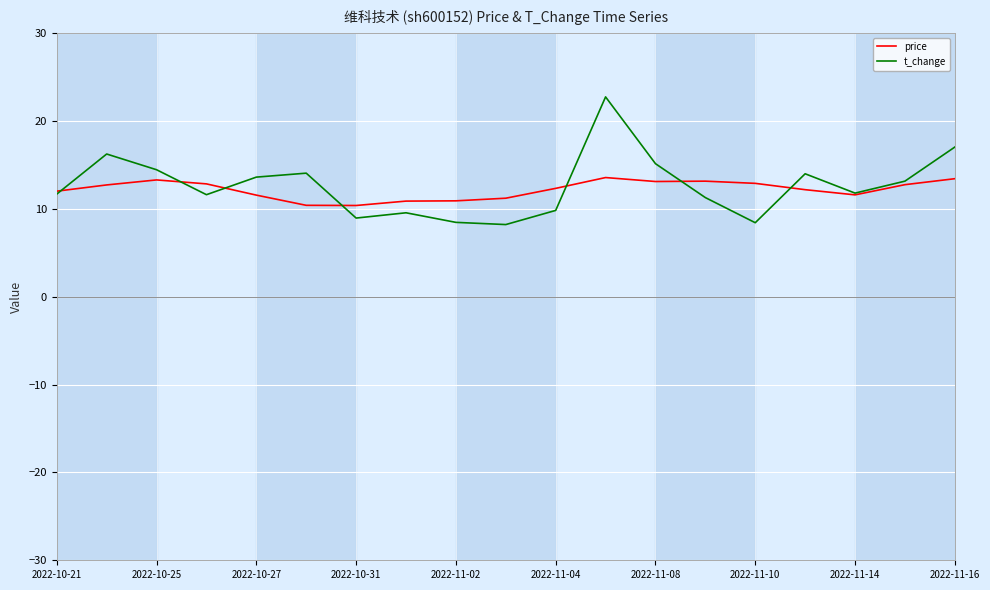

What is the maximum value for price?

13.6